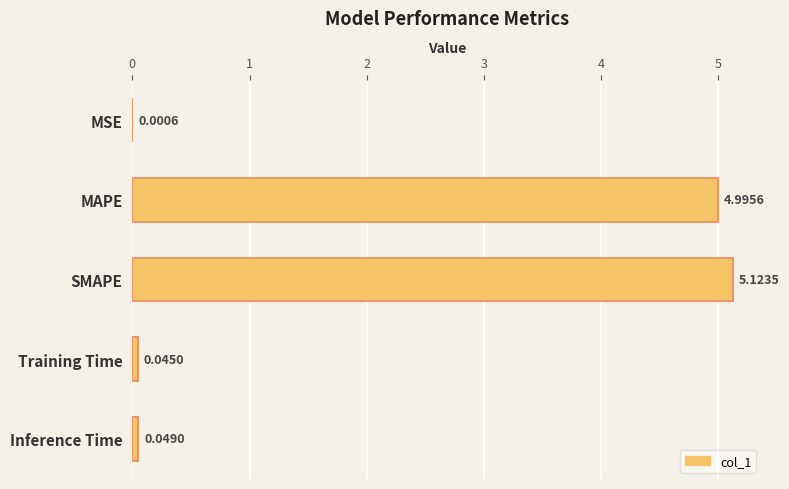

Are the bars horizontal?

Yes